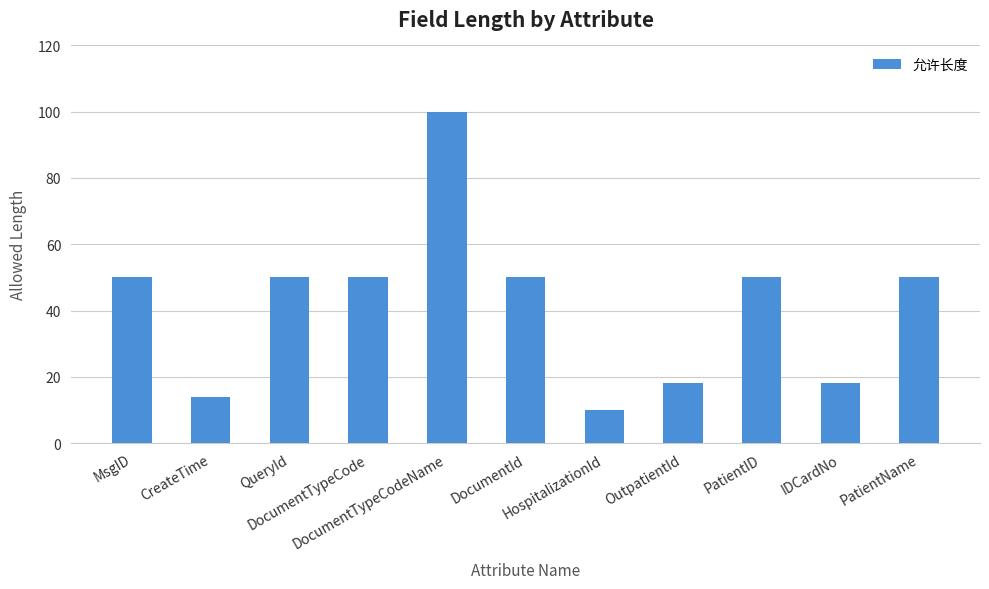

The value at DocumentTypeCodeName is 157. True or false?

False